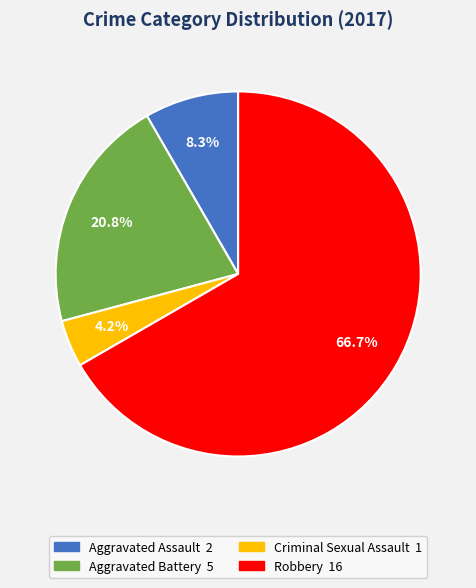

To the nearest percent, what percentage of the pie is Robbery?

67%